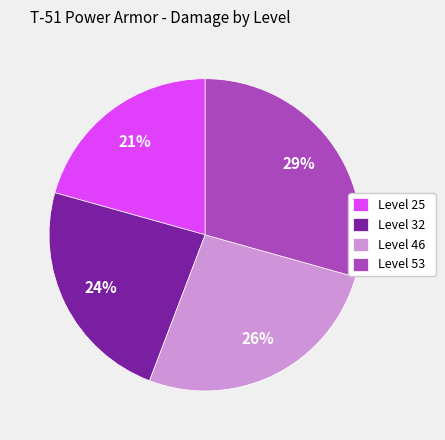

Is it true that Level 32 is 24% of the pie?

True